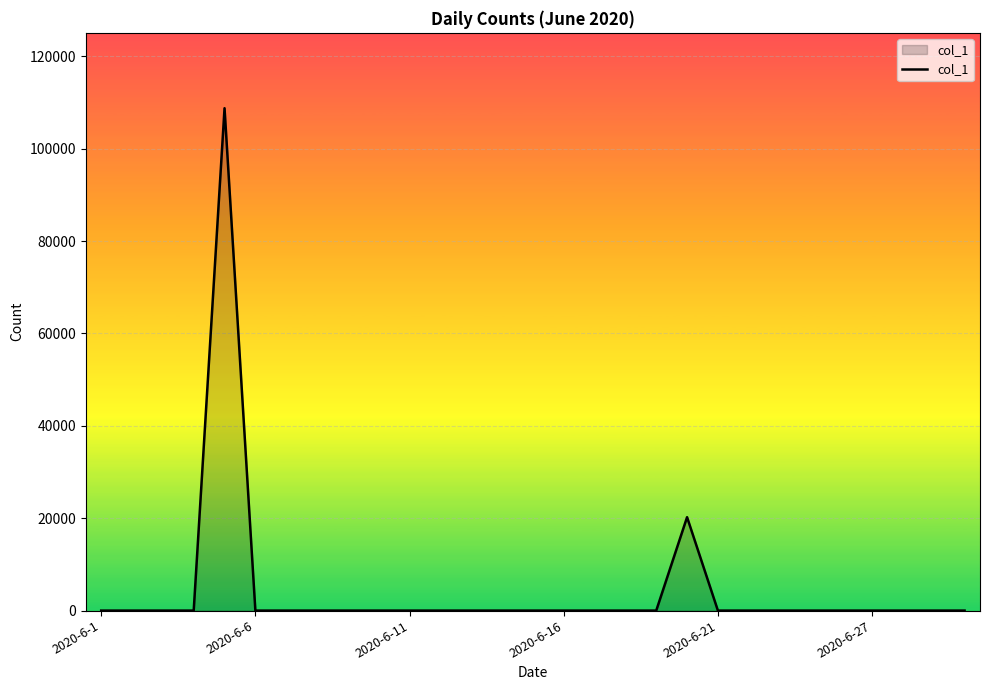

What is the difference between the maximum and minimum values?

108751